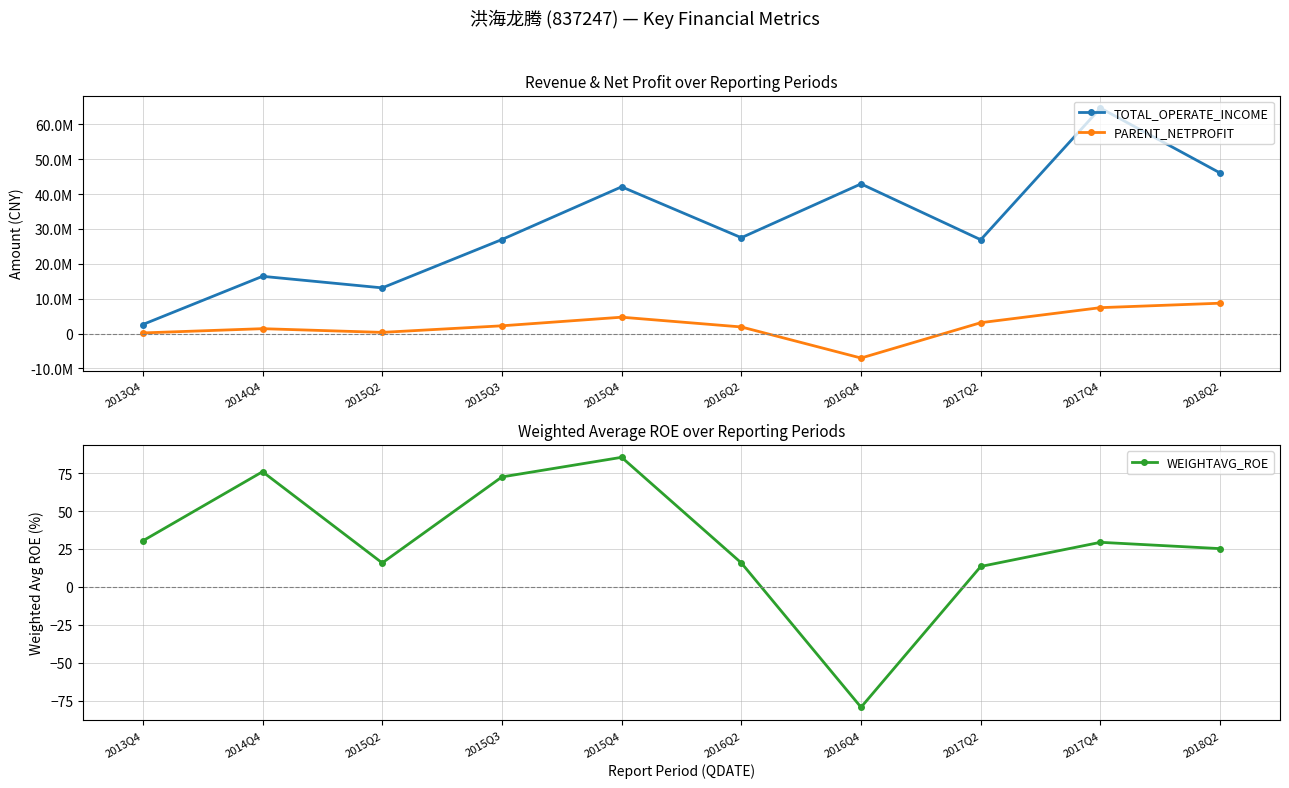

What is the difference between the highest and lowest values at 2015Q4?

42101754.7